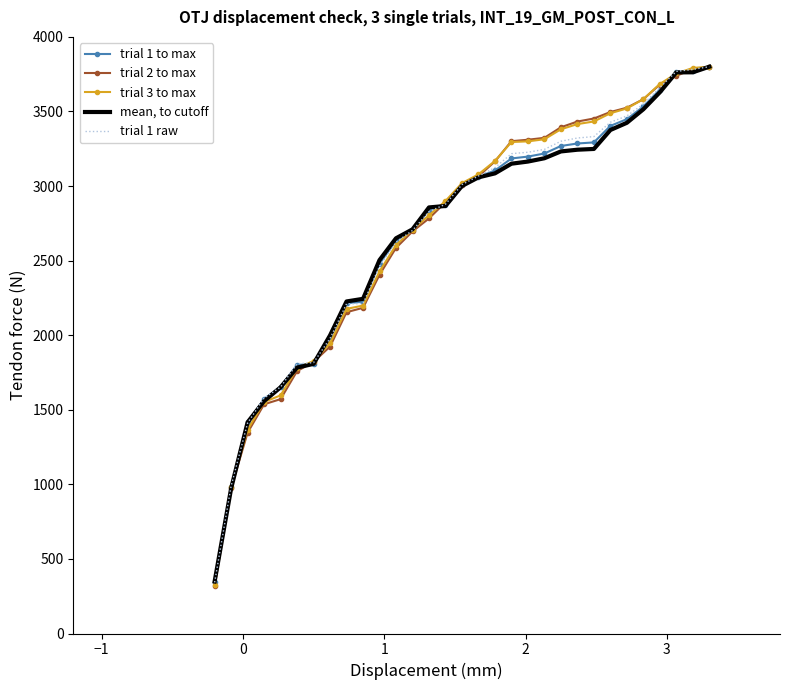

Rank the series by their average value, from lowest to highest.

mean, to cutoff, trial 1 to max, trial 1 raw, trial 2 to max, trial 3 to max